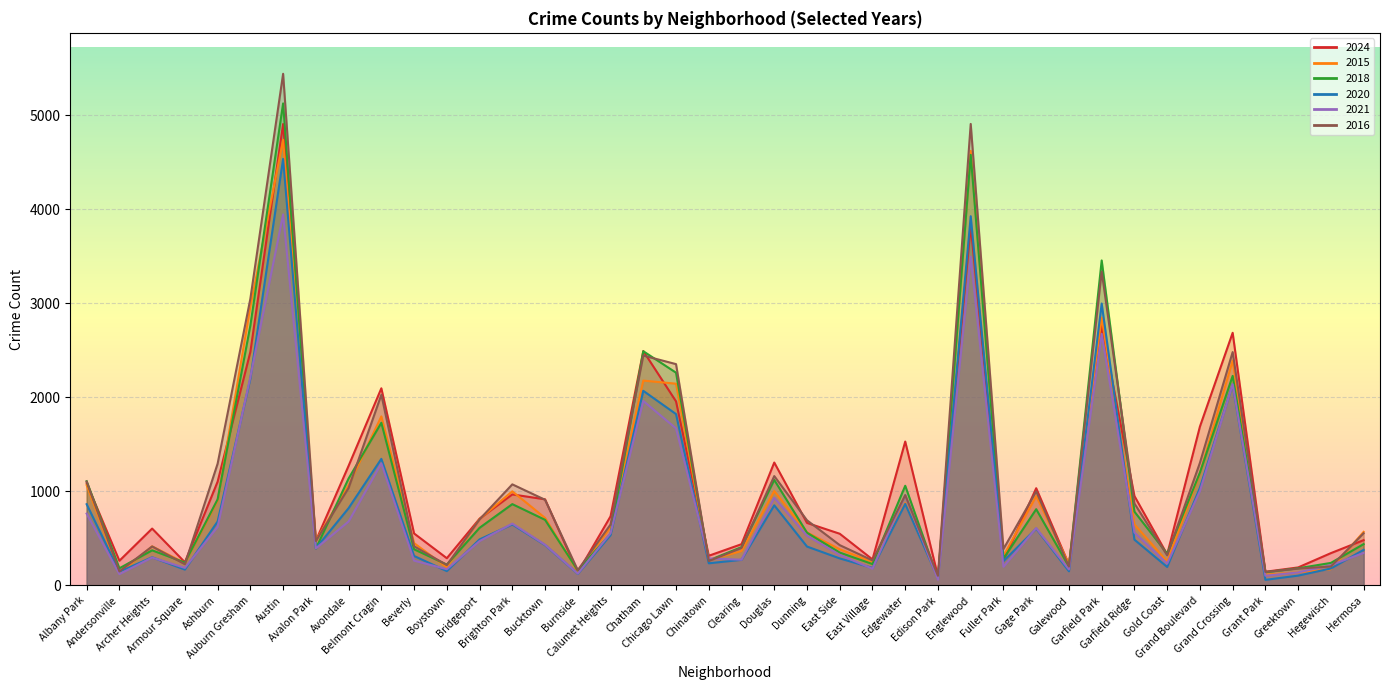

At which label does 2015 first exceed 621?

Albany Park